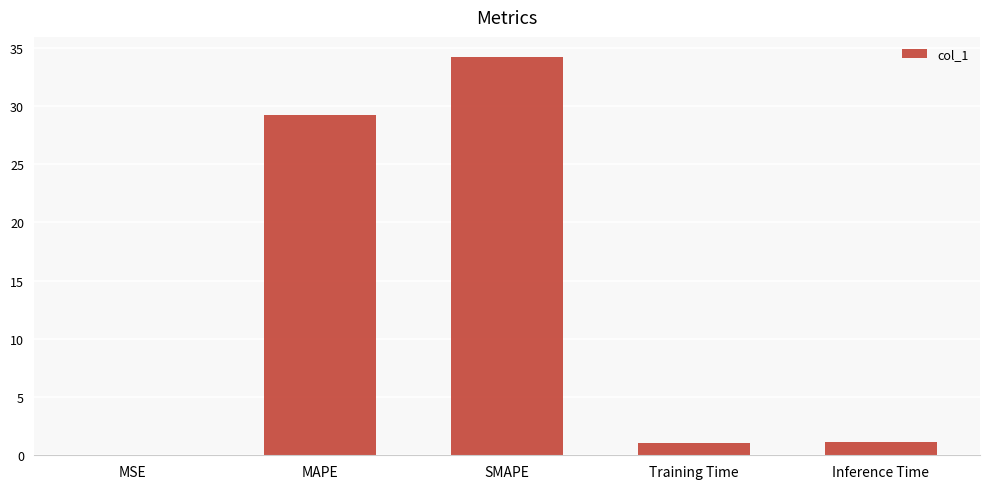

What is the greatest value displayed?

34.2